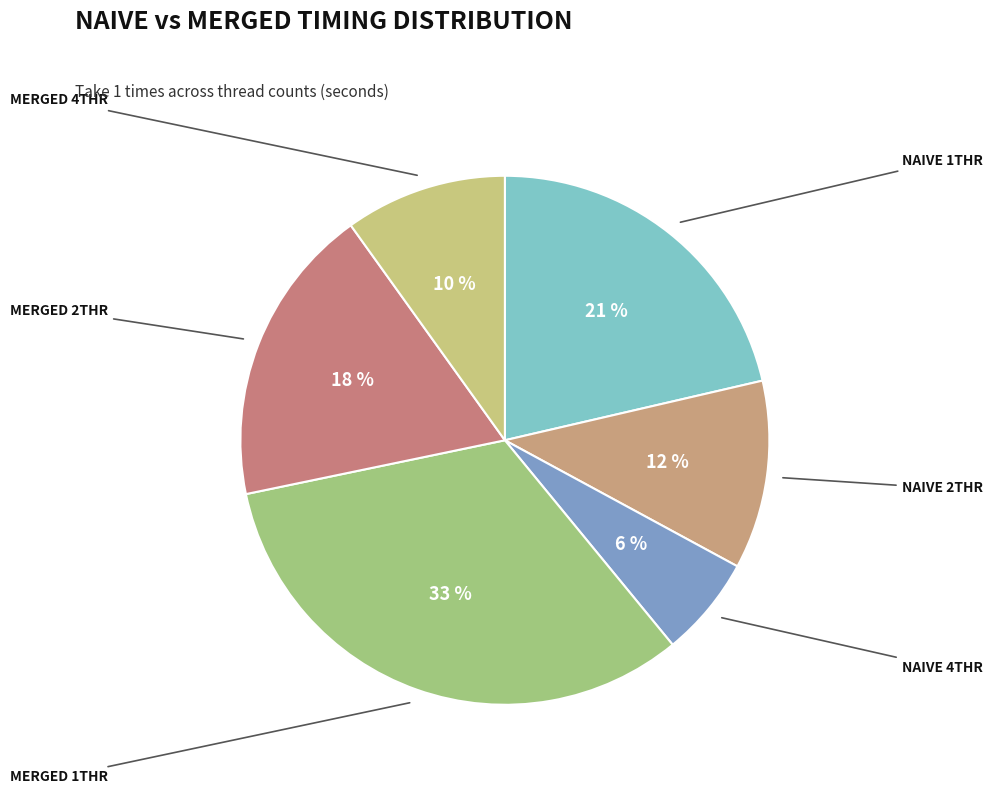

Which slice is the largest?

MERGED 1THR